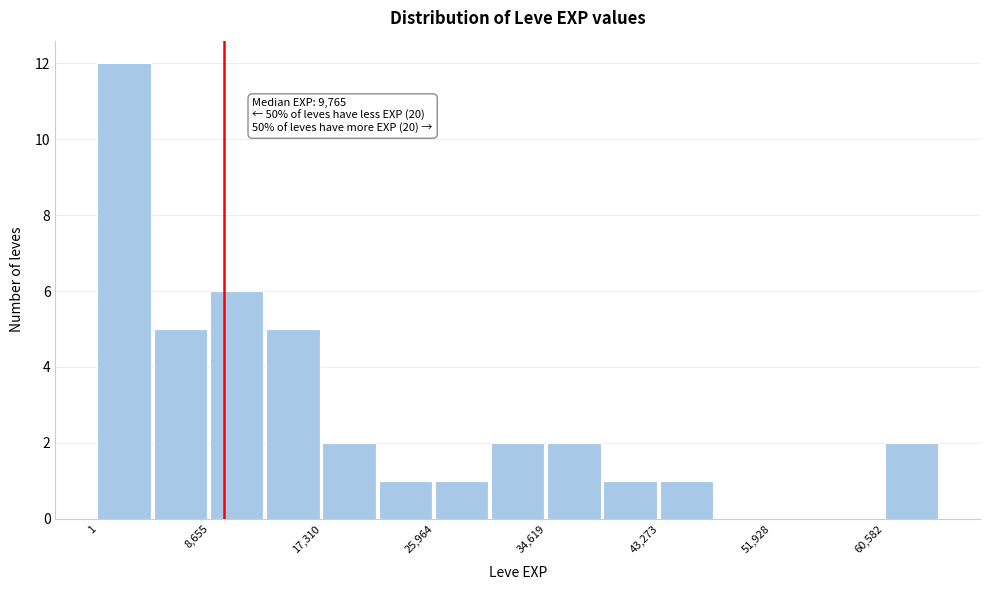

Which range on the x-axis has the tallest bar?

0 to 4000